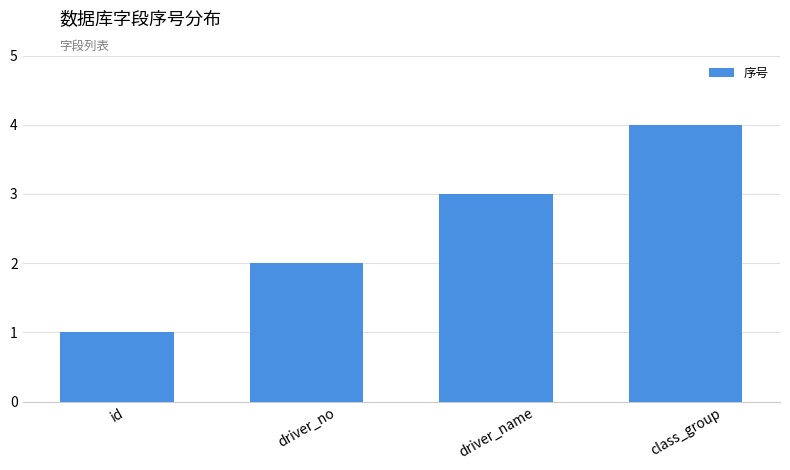

Does the chart contain stacked bars?

No